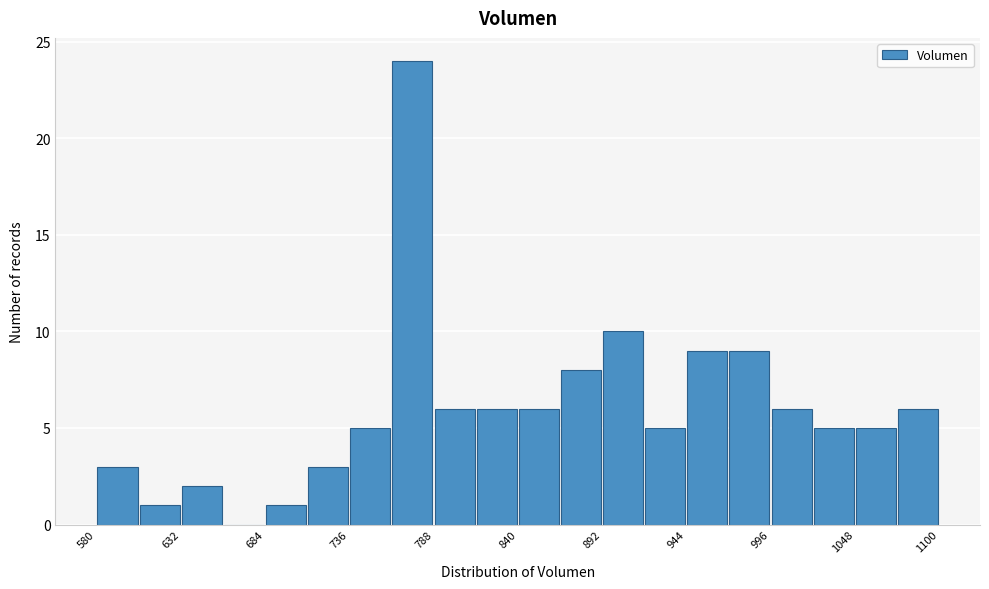

Read against the x-axis, roughly where is the centre of the tallest bar?

770